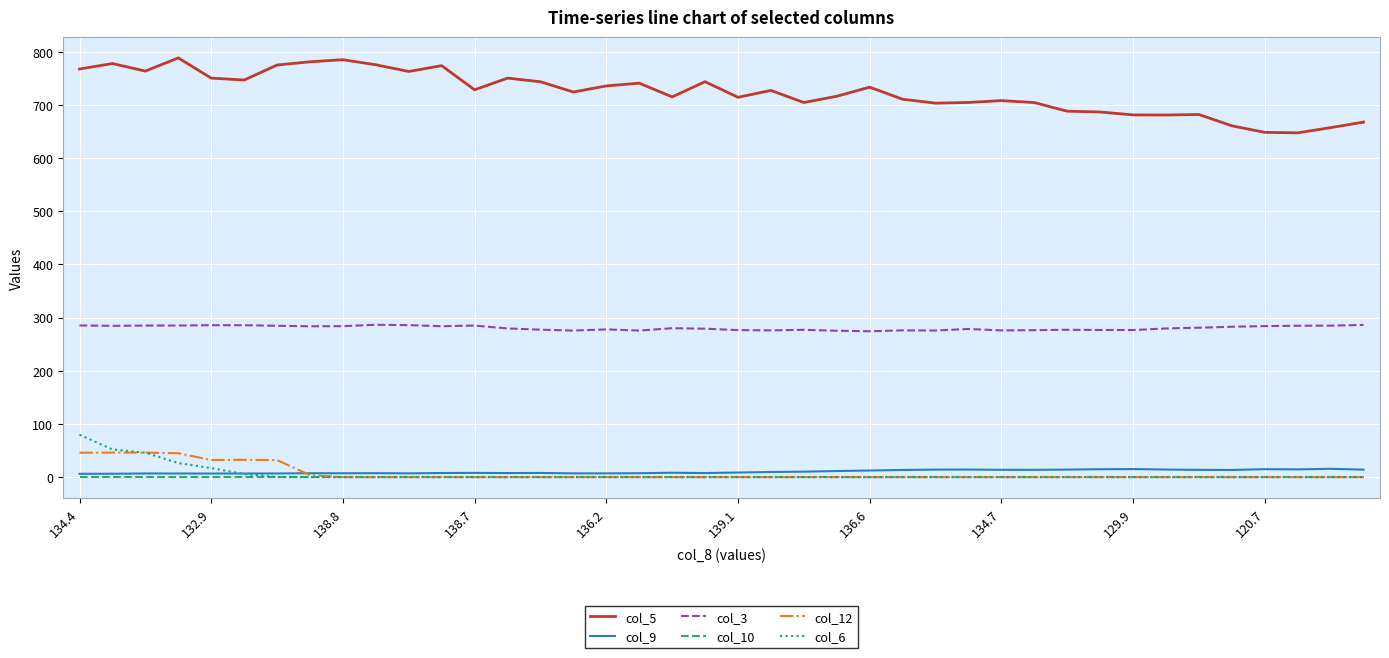

What is the highest value of the col_6 series?

79.7